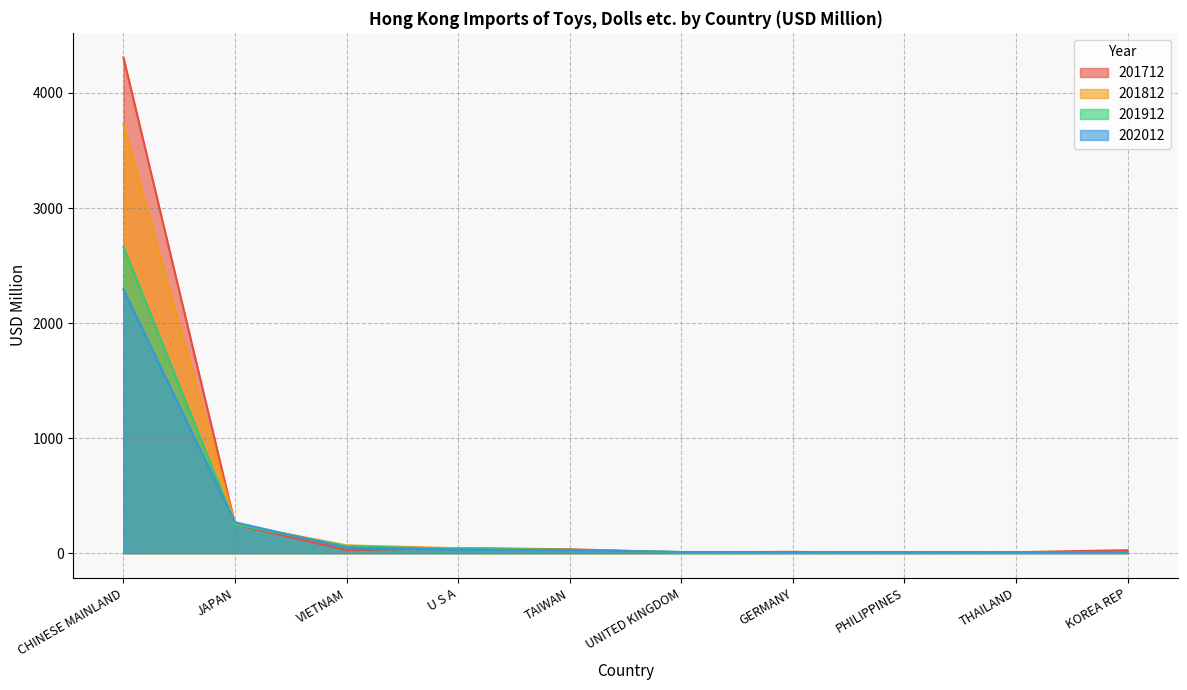

Reading left to right, extract all data points from this chart.

201712: CHINESE MAINLAND=4307.3	JAPAN=249.0	VIETNAM=27.1	U S A=44.8	TAIWAN=33.8	UNITED KINGDOM=8.2	GERMANY=11.1	PHILIPPINES=2.7	THAILAND=8.6	KOREA REP=26.0
201812: CHINESE MAINLAND=3726.0	JAPAN=253.0	VIETNAM=68.4	U S A=43.3	TAIWAN=28.2	UNITED KINGDOM=7.2	GERMANY=10.5	PHILIPPINES=7.7	THAILAND=6.0	KOREA REP=5.8
201912: CHINESE MAINLAND=2660.7	JAPAN=251.5	VIETNAM=60.8	U S A=36.9	TAIWAN=29.8	UNITED KINGDOM=9.7	GERMANY=4.6	PHILIPPINES=5.4	THAILAND=8.6	KOREA REP=9.1
202012: CHINESE MAINLAND=2291.6	JAPAN=268.6	VIETNAM=48.1	U S A=31.6	TAIWAN=26.0	UNITED KINGDOM=10.8	GERMANY=10.3	PHILIPPINES=9.8	THAILAND=8.6	KOREA REP=8.1